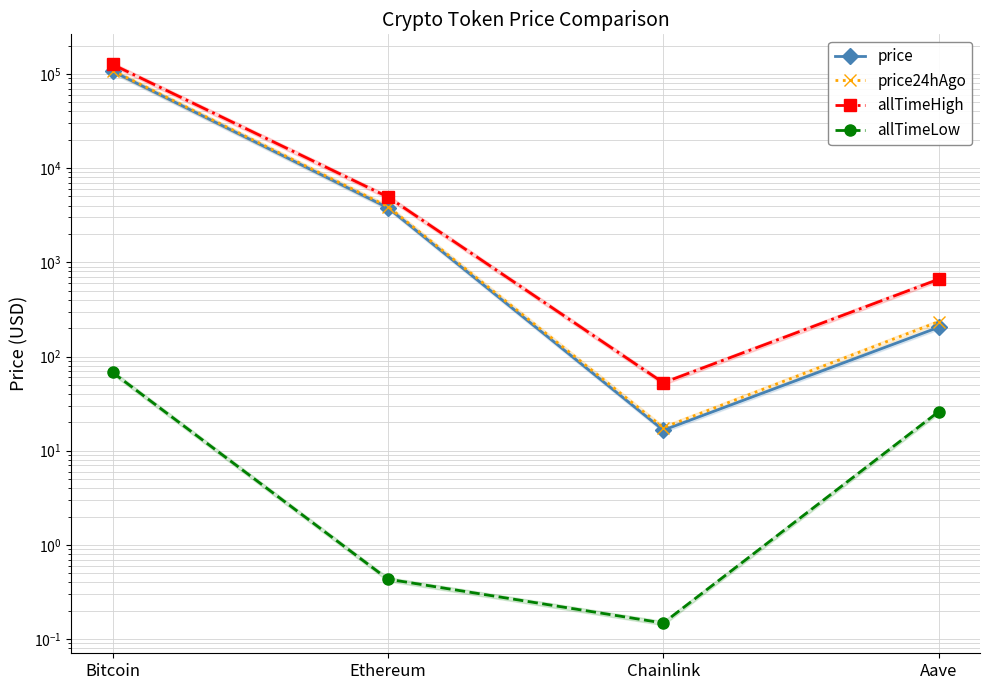

Which has a higher value, Aave or Ethereum?

Ethereum